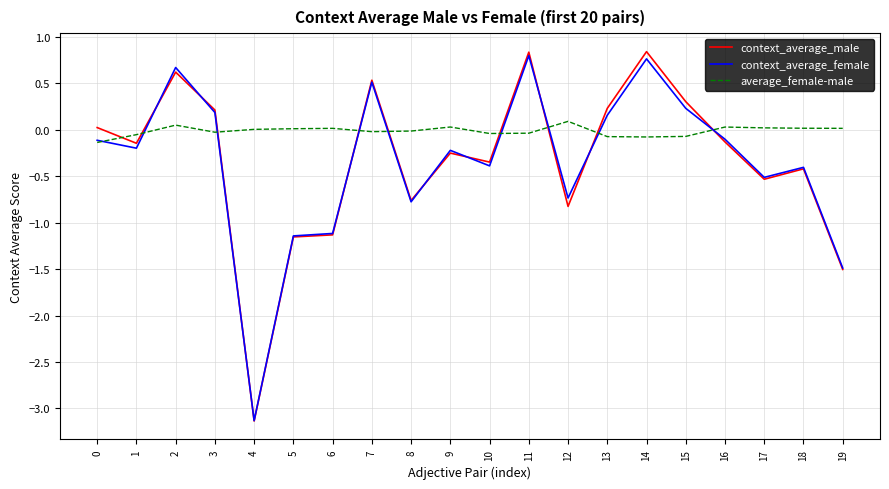

Which series has the largest total across all categories?

average_female-male